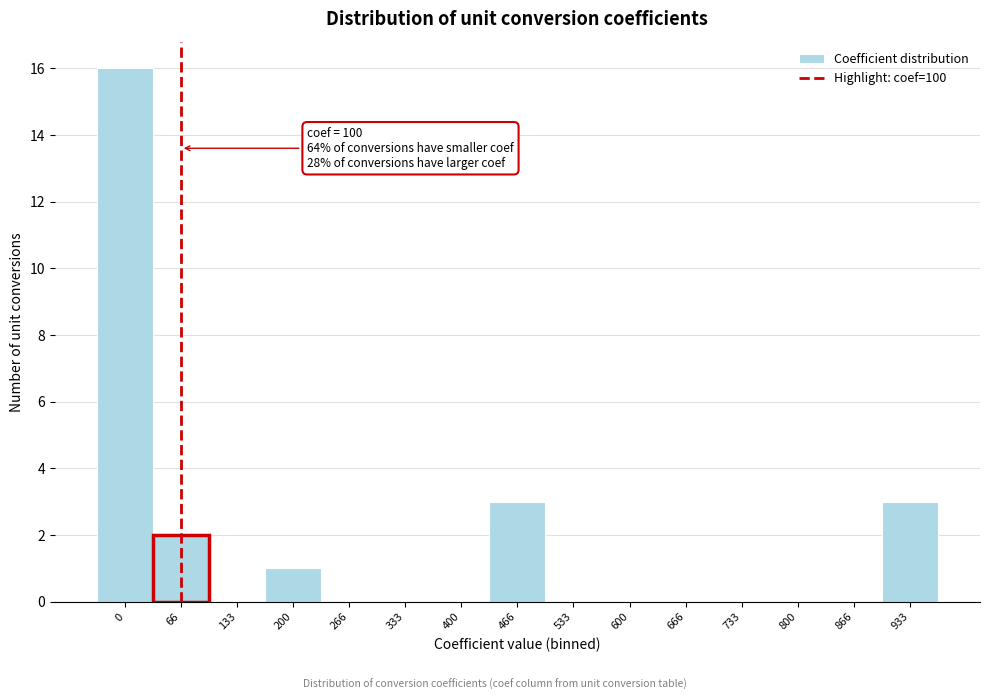

Reading right to left, transcribe all the data shown in this chart.

933=3	866=0	800=0	733=0	666=0	600=0	533=0	466=3	400=0	333=0	266=0	200=1	133=0	66=2	0=16